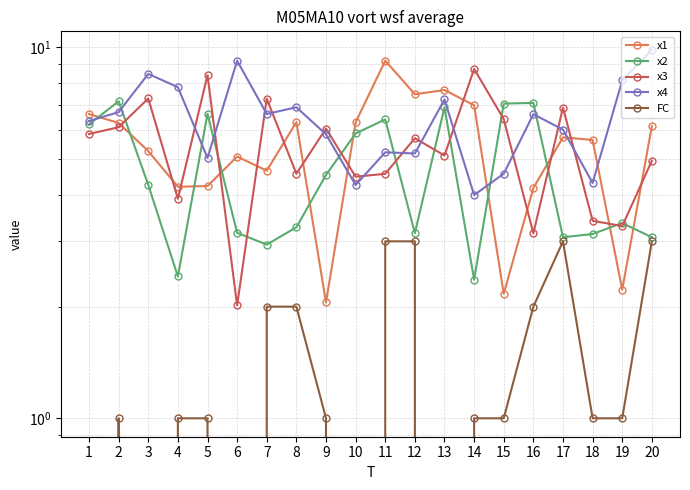

What is the spread (max minus min) of values at 2?

6.2